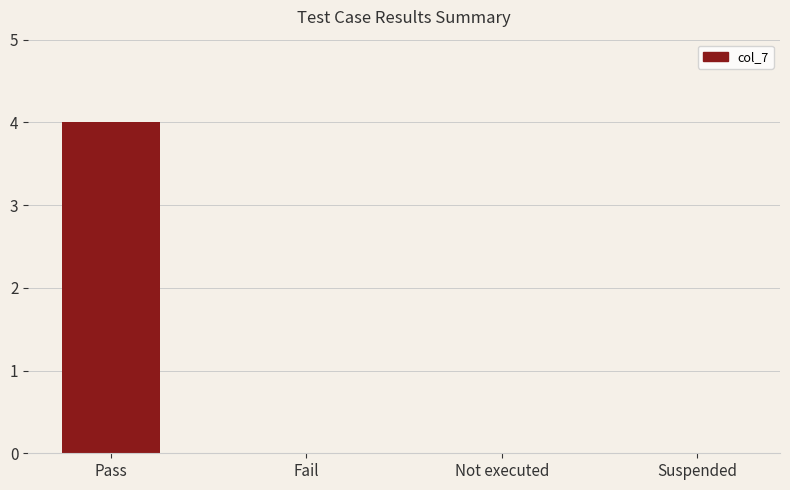

The chart shows a value of 0 at Suspended. True or false?

True